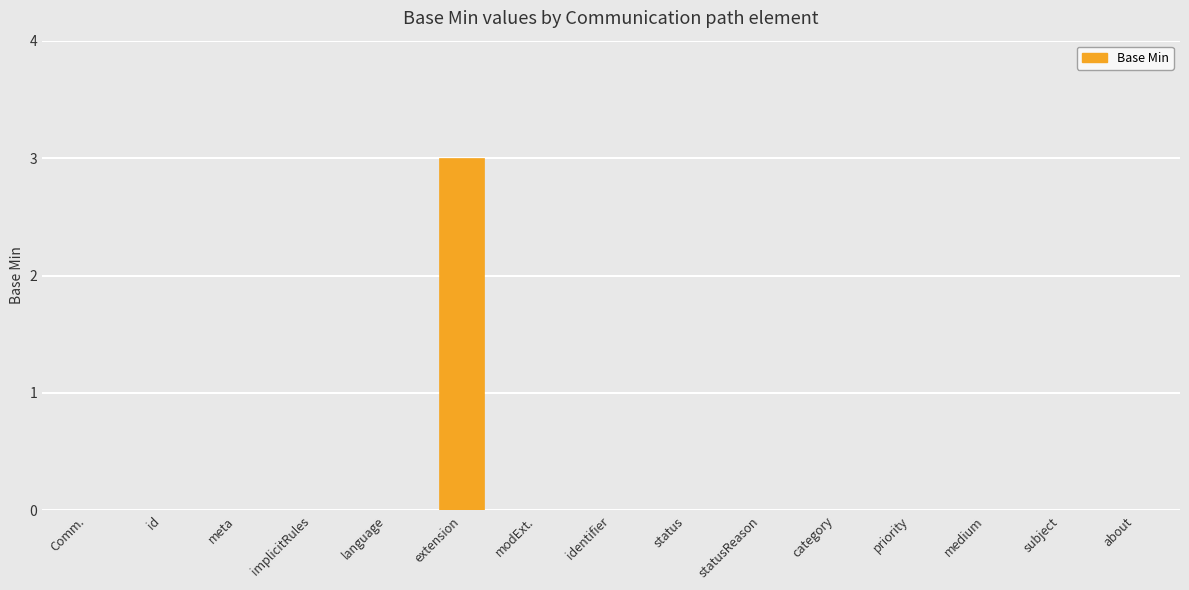

What is the sum of all values?

3